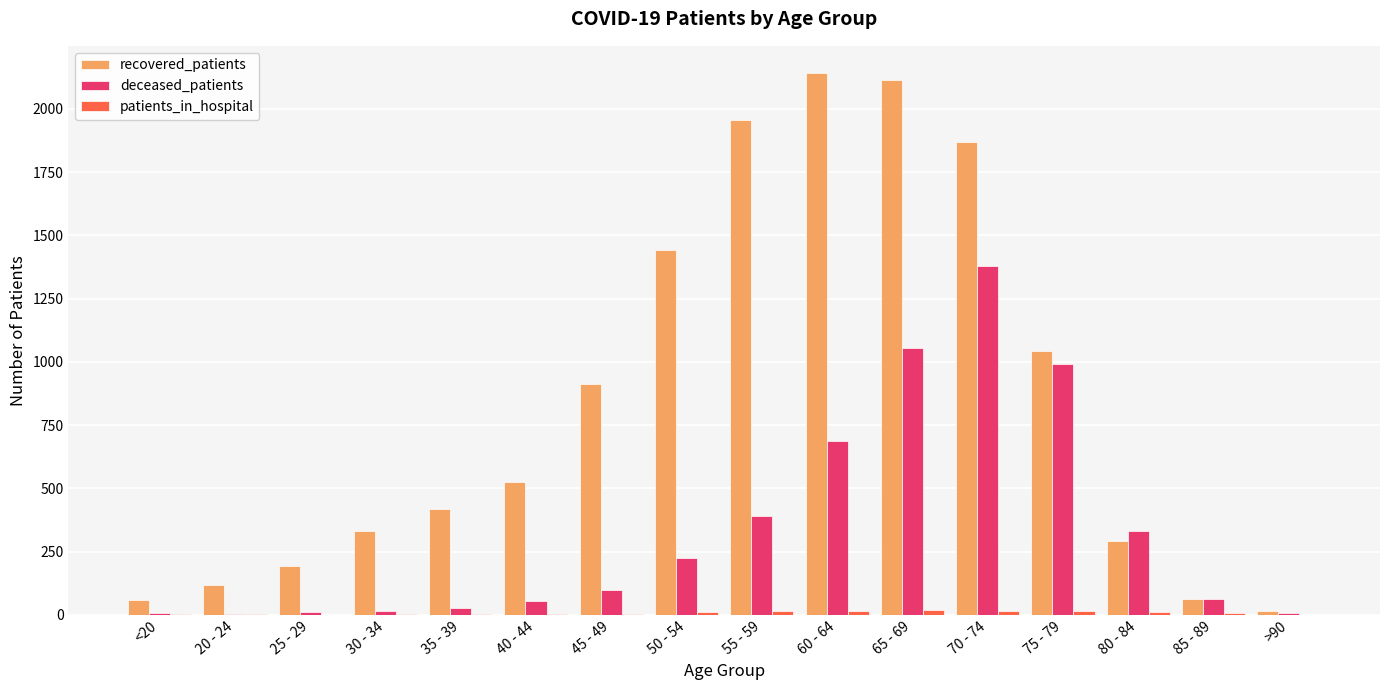

Which series has the largest total across all categories?

recovered_patients